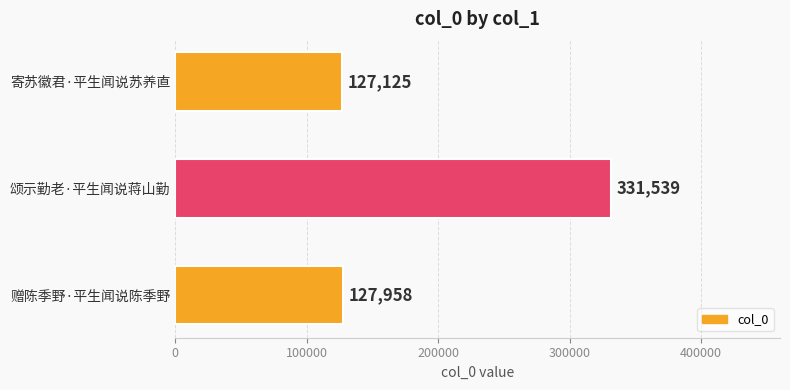

Rank the categories by value from highest to lowest.

颂示勤老·平生闻说蒋山勤, 赠陈季野·平生闻说陈季野, 寄苏徽君·平生闻说苏养直